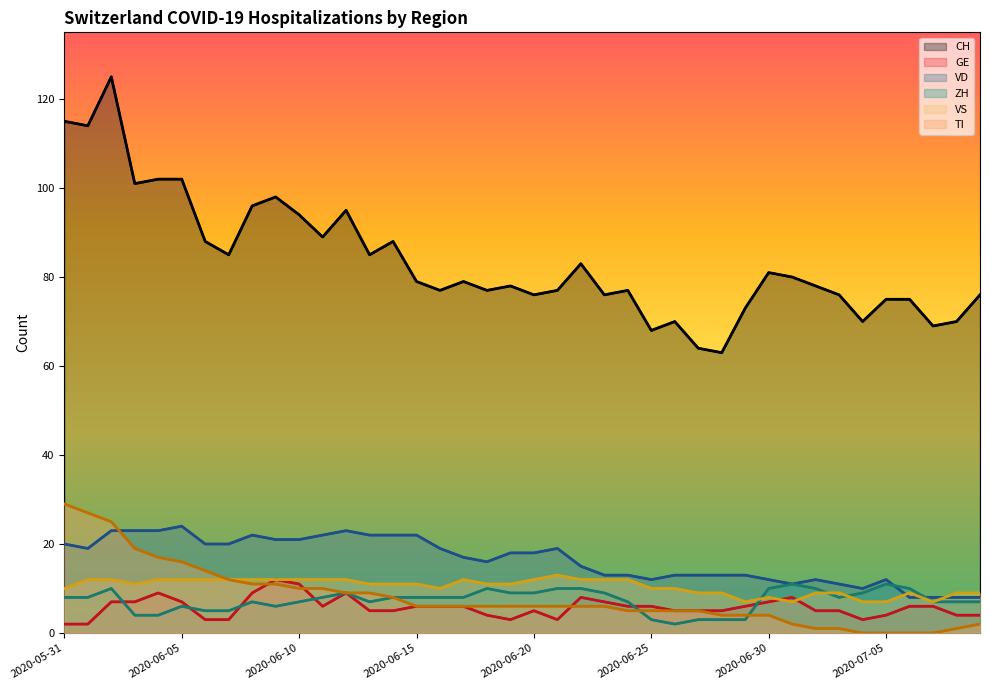

What is the sum of all VD values?

659